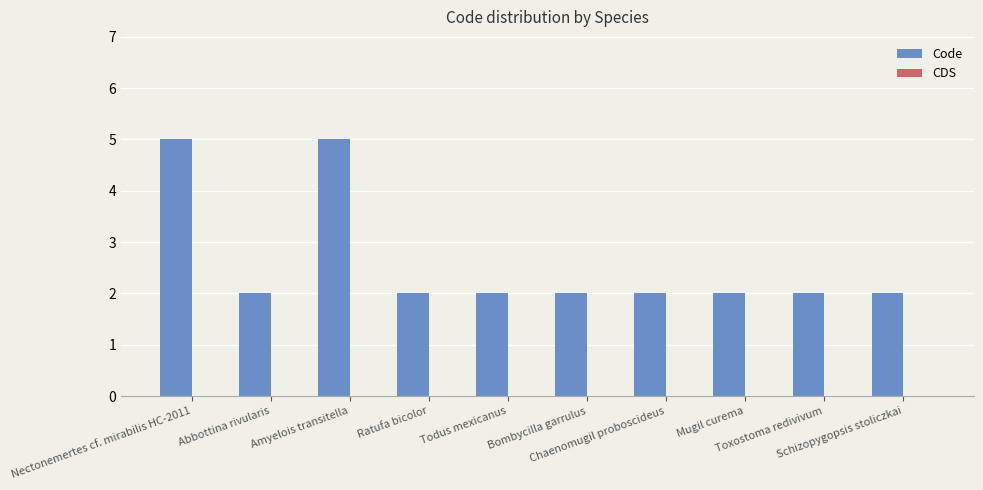

What is the sum of all values?

26